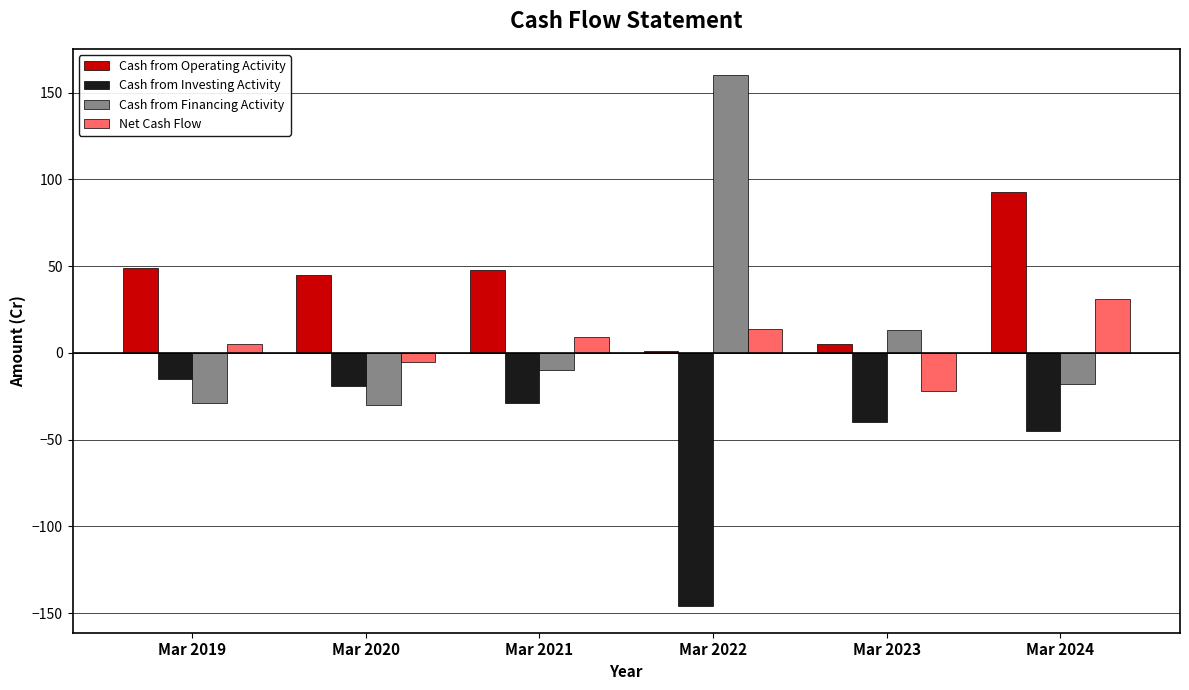

What value does the Cash from Investing Activity series have at Mar 2023, to the nearest 50?

-50